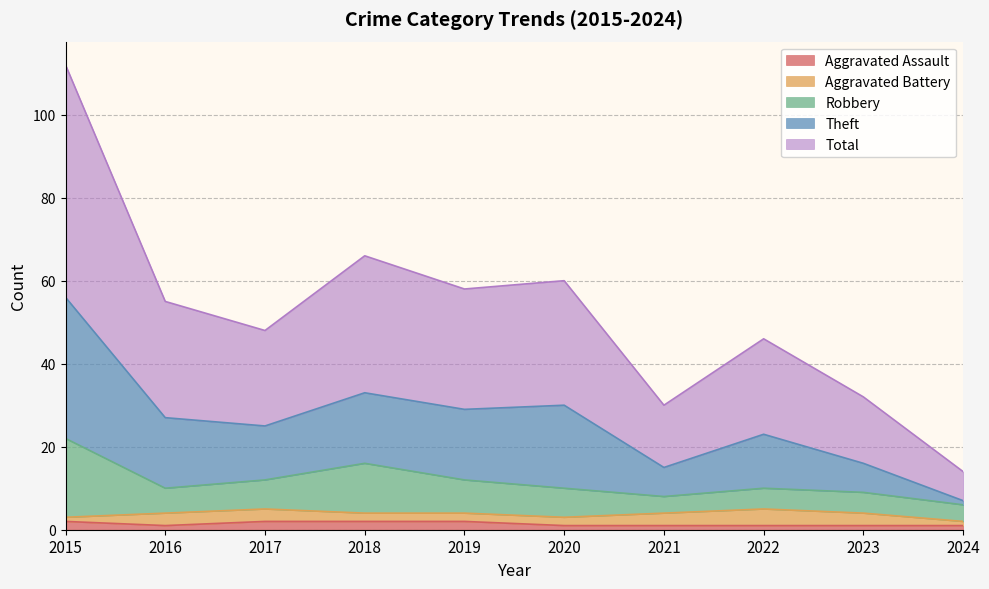

What is the approximate value of Aggravated Assault at 2021?

1